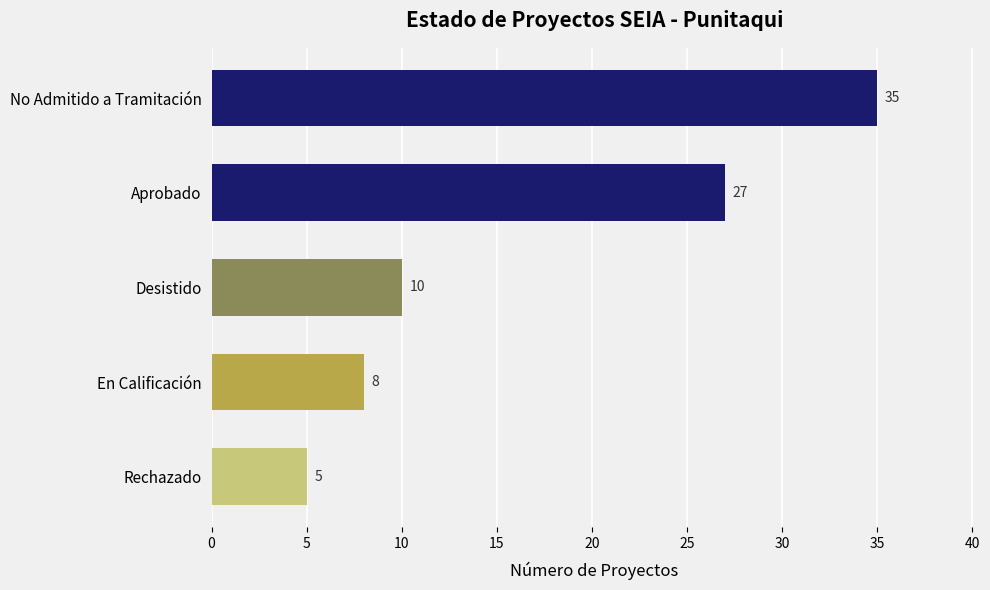

What is the value of the 1st bar from the top?

35